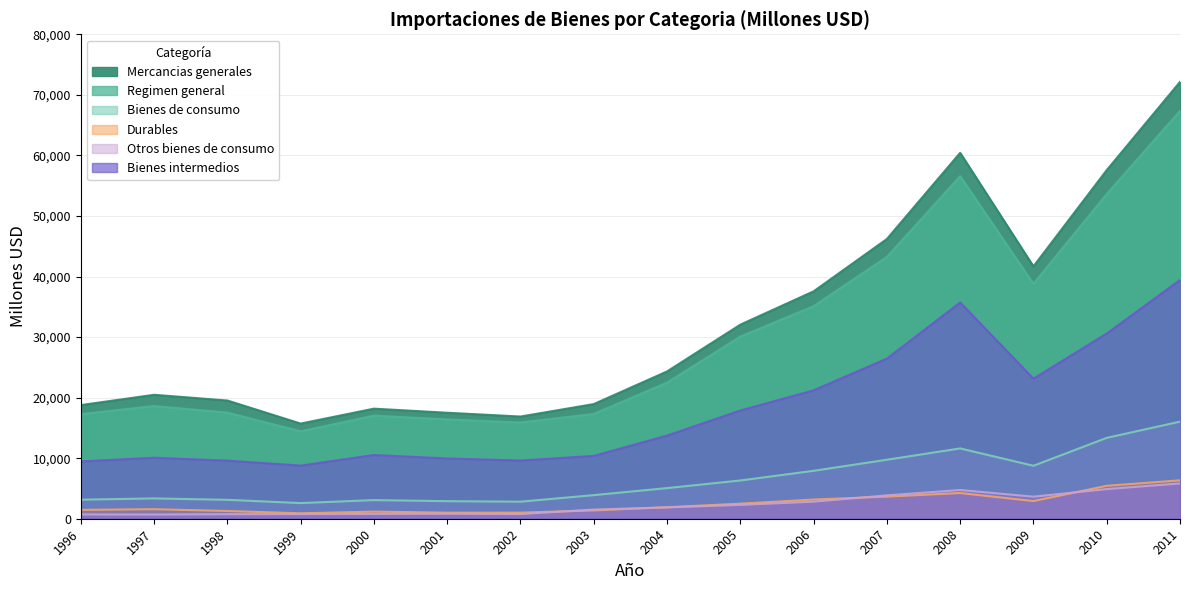

At which category is the sum across all series the highest?

2011